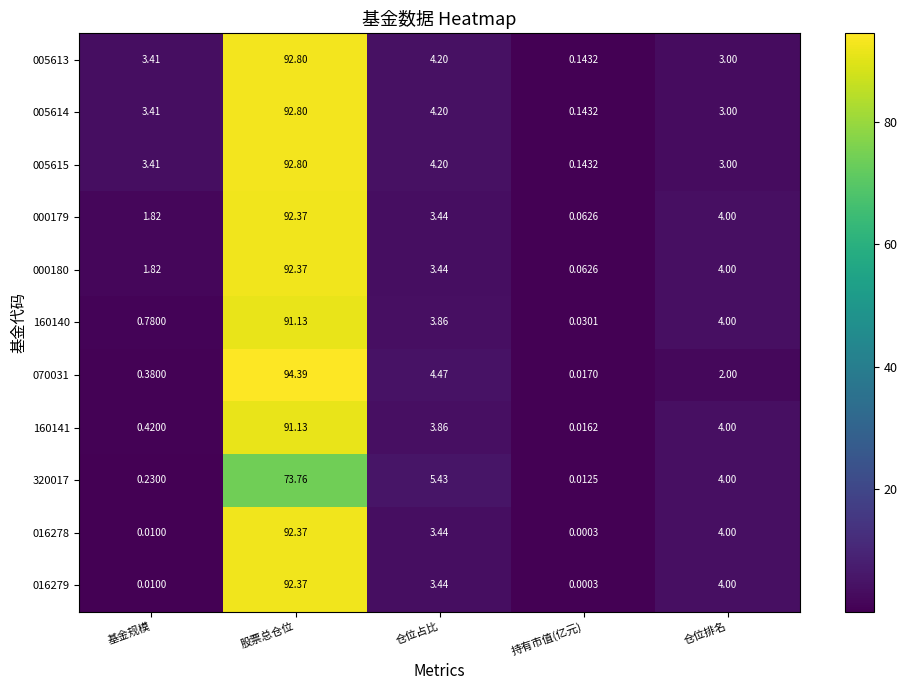

At which label does 016279 first exceed 3?

股票总仓位